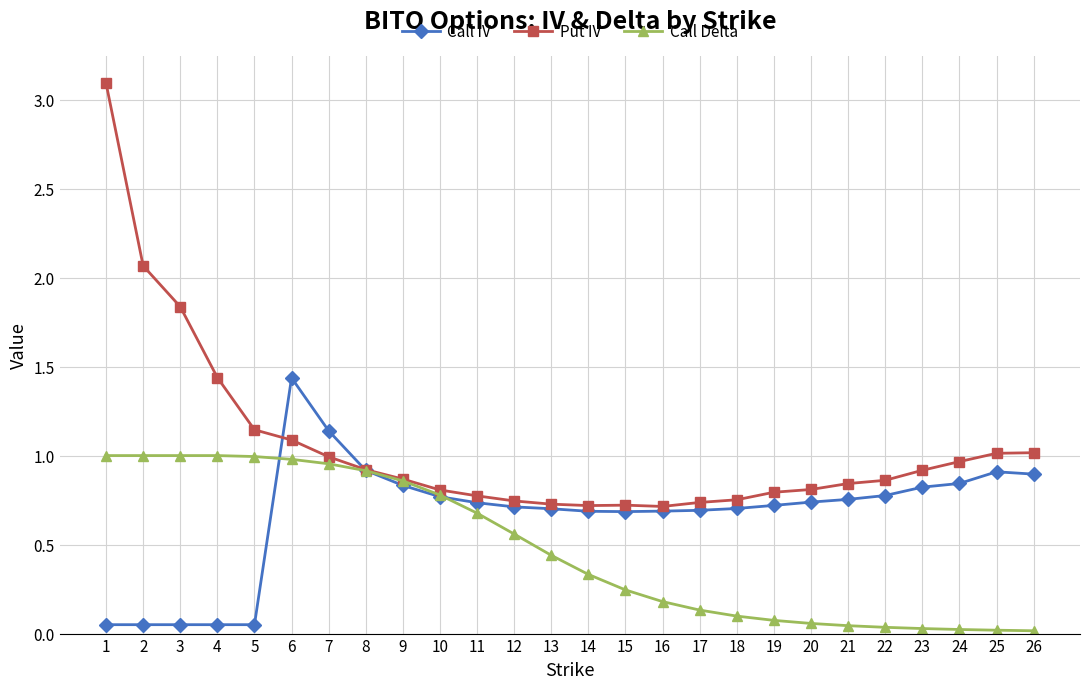

What are all the series names shown in the legend?

Call IV, Put IV, Call Delta